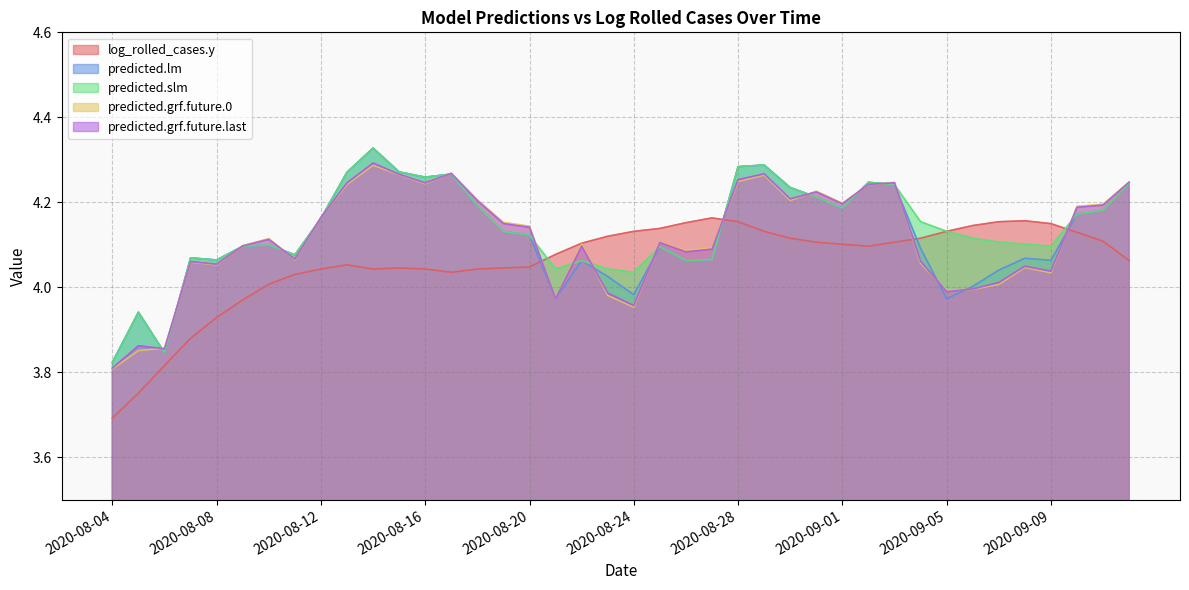

At 2020-09-10, list the series in order from smallest to largest.

log_rolled_cases.y, predicted.lm, predicted.slm, predicted.grf.future.last, predicted.grf.future.0